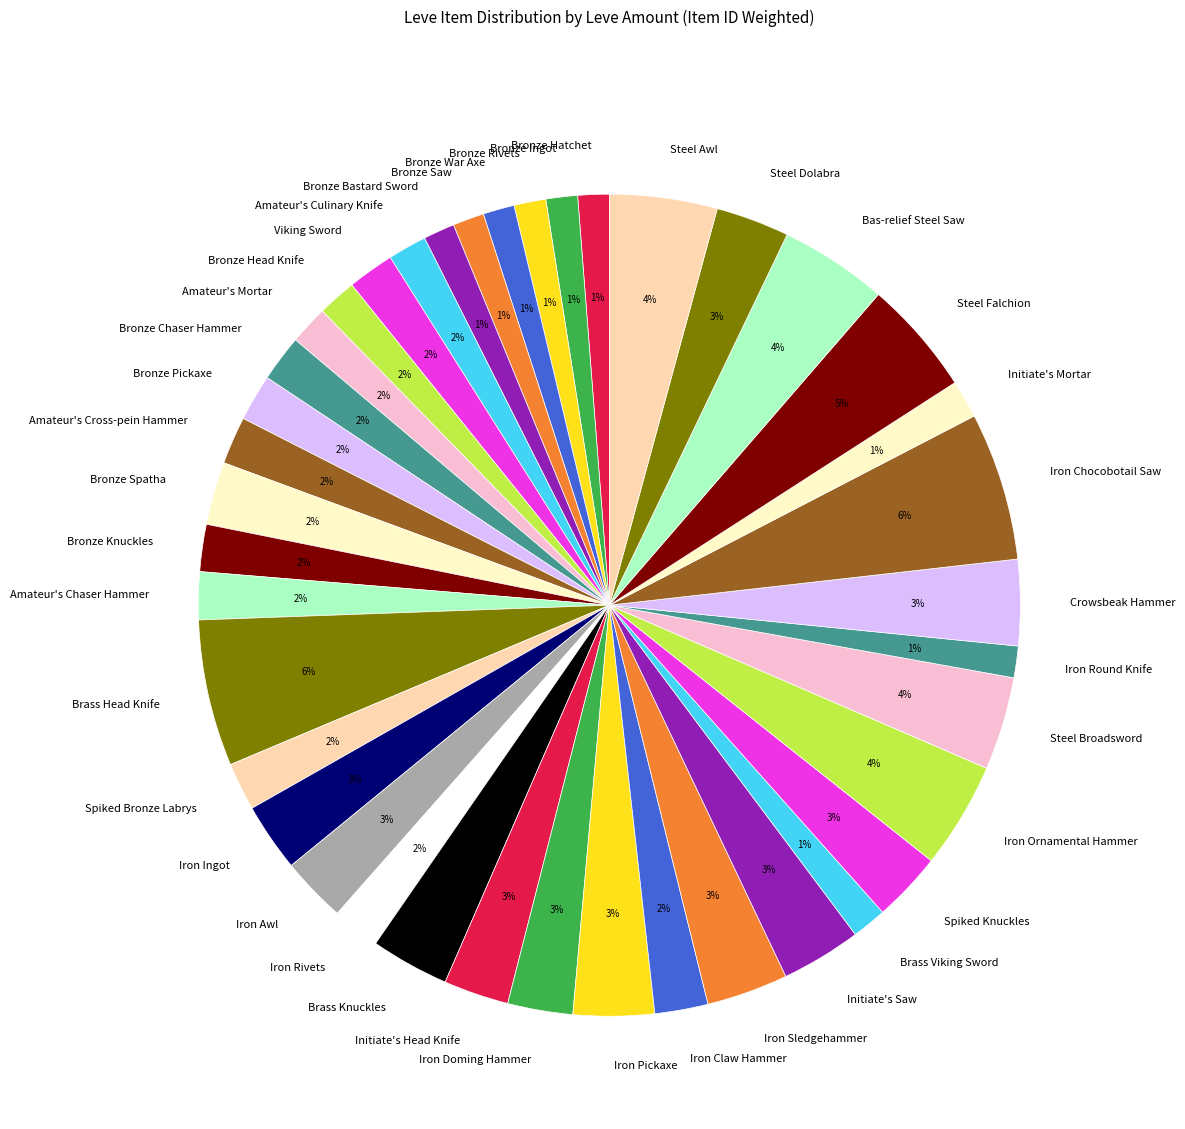

Approximately how many times larger is the value at Bronze Pickaxe compared to Spiked Bronze Labrys?

1.0